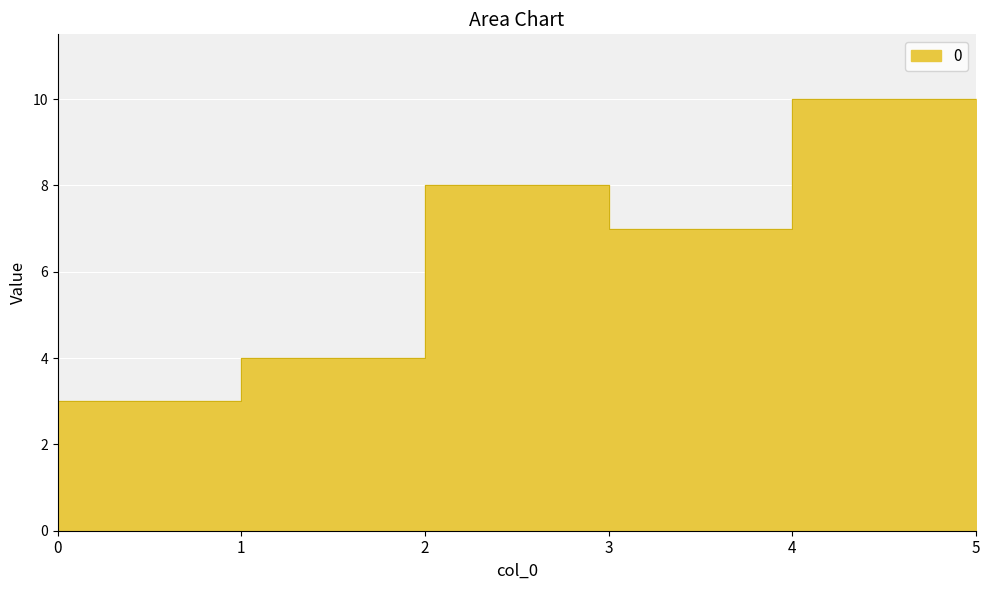

Which has a higher value, 4 or 1?

4